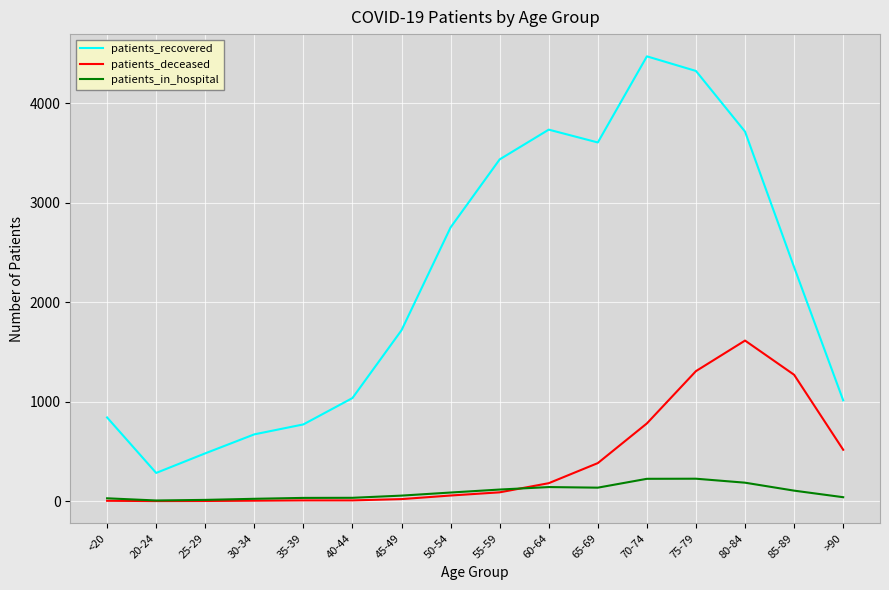

How many lines are shown in the chart?

3